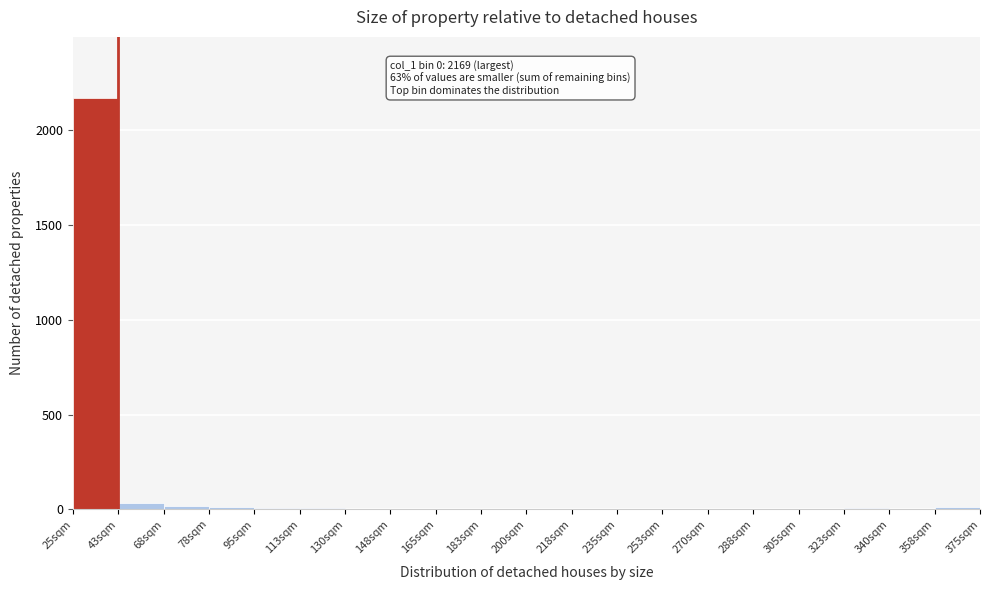

At which category does the chart reach its peak across all series?

25sqm